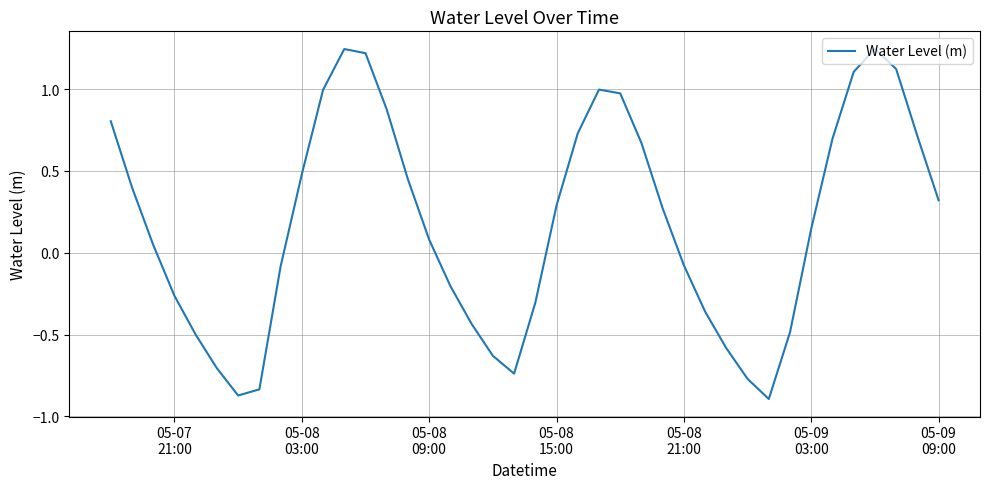

What is the difference between the maximum and minimum values?

2.1